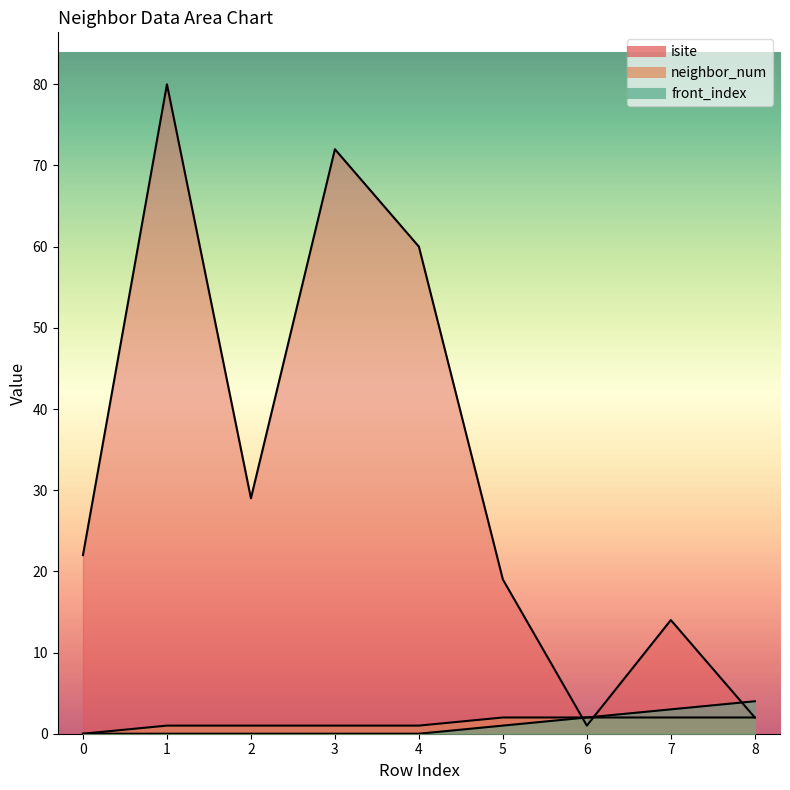

Rank the categories by isite value from highest to lowest.

1, 3, 4, 2, 0, 5, 7, 8, 6